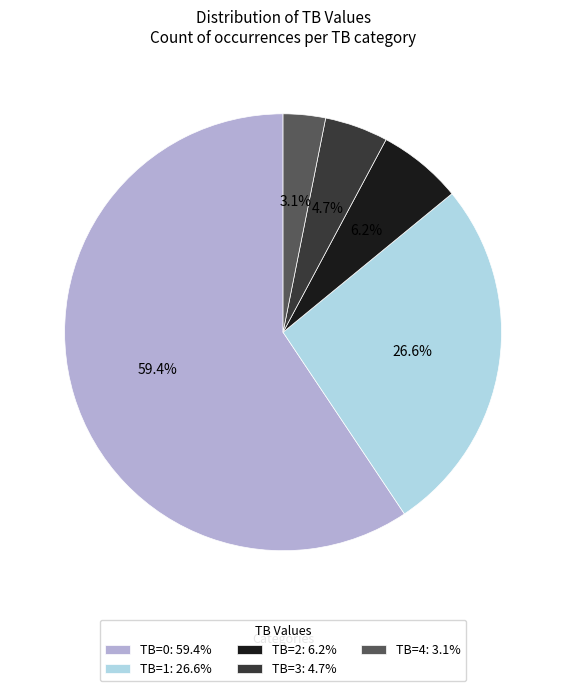

Count the number of slices in the pie.

5